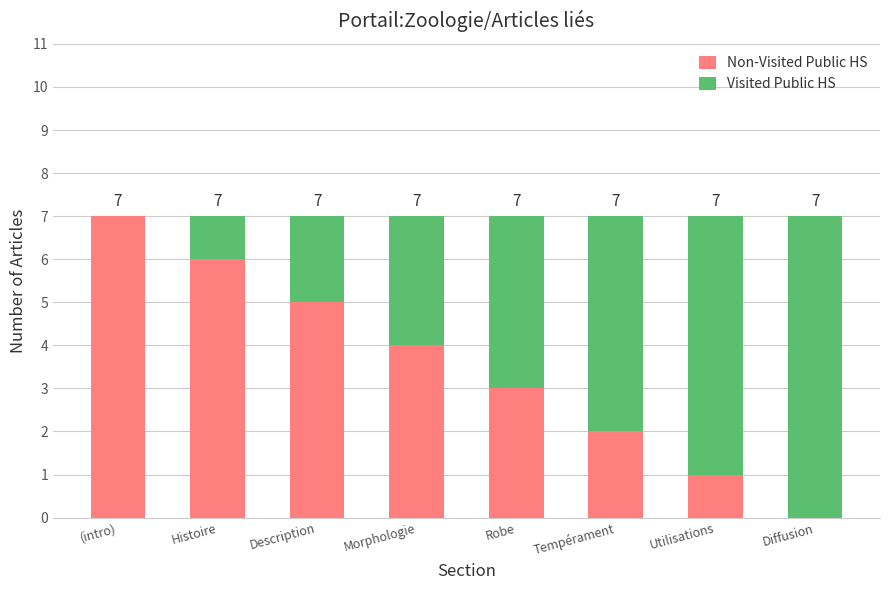

At which label is Visited Public HS closest to 3?

Morphologie